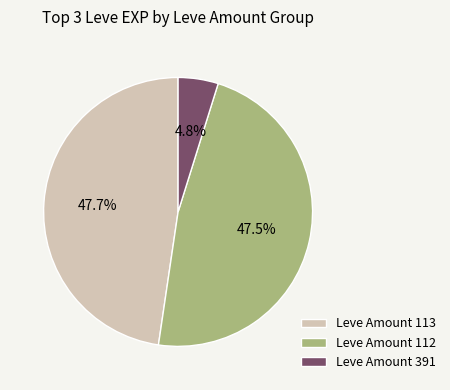

What percentage is NOT represented by Leve Amount 112?

52.5%